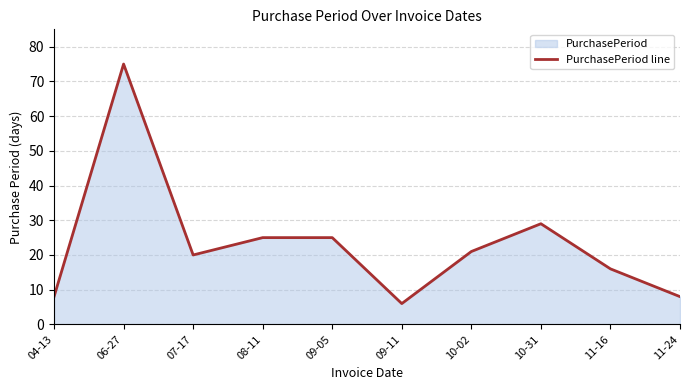

How many categories are shown in the chart?

10